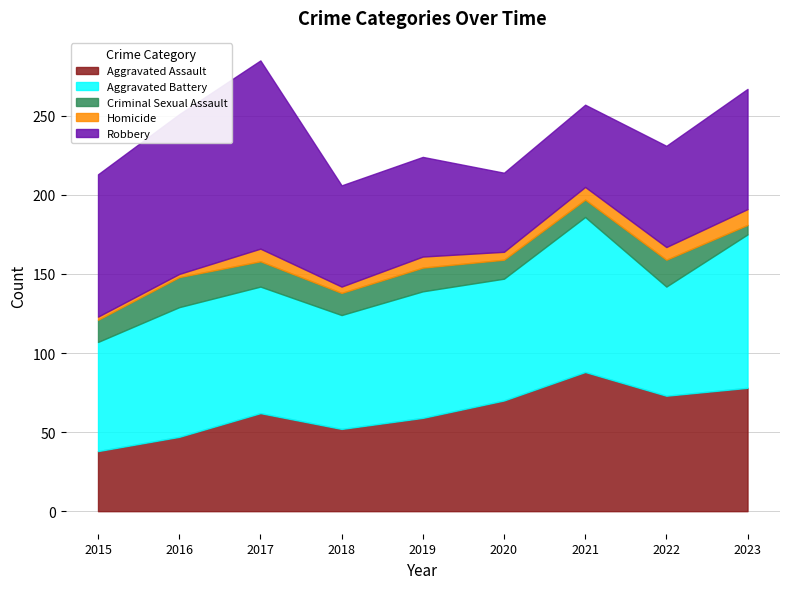

How many lines are shown in the chart?

5